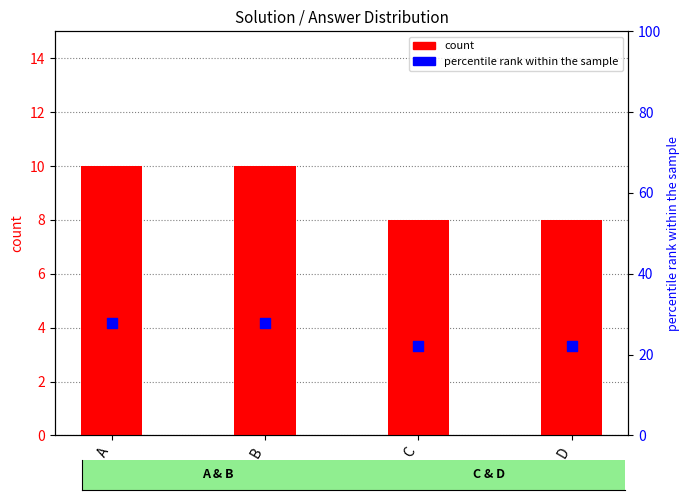

Which series contains the highest Y value?

percentile rank within the sample